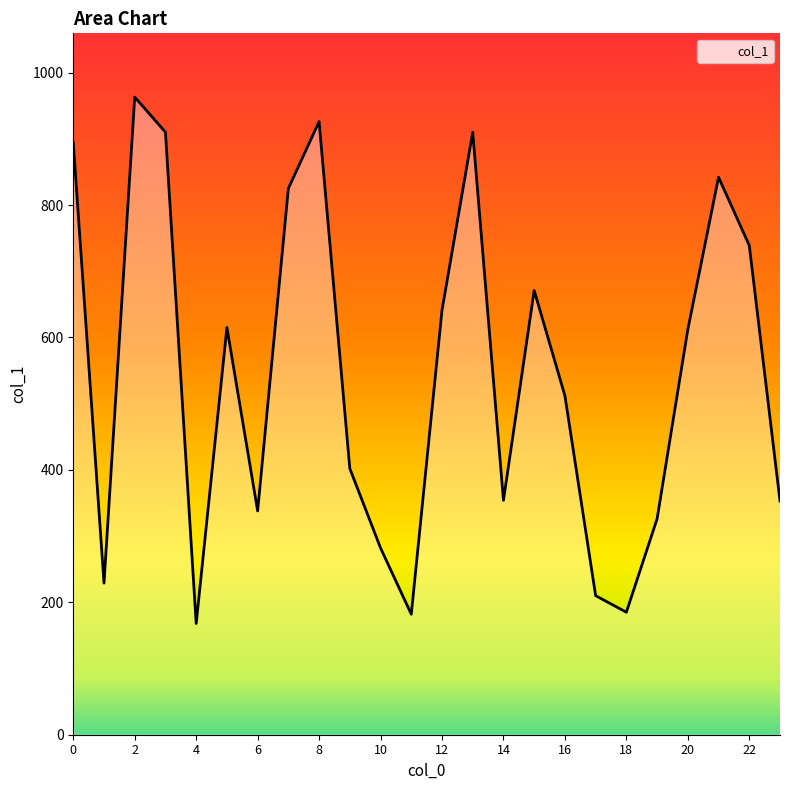

What is the smallest value displayed?

168